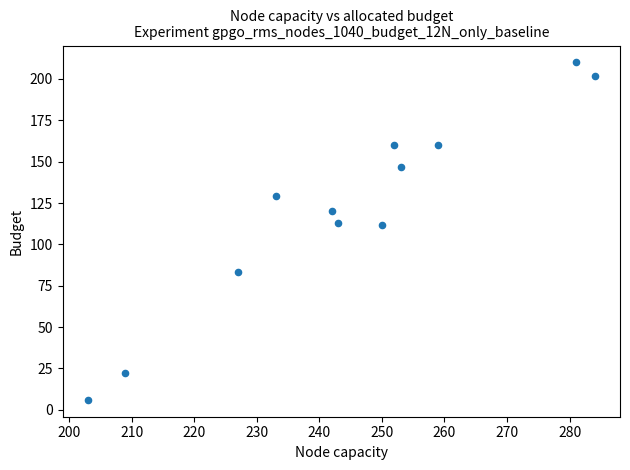

What is the range of X values (max minus min)?

81